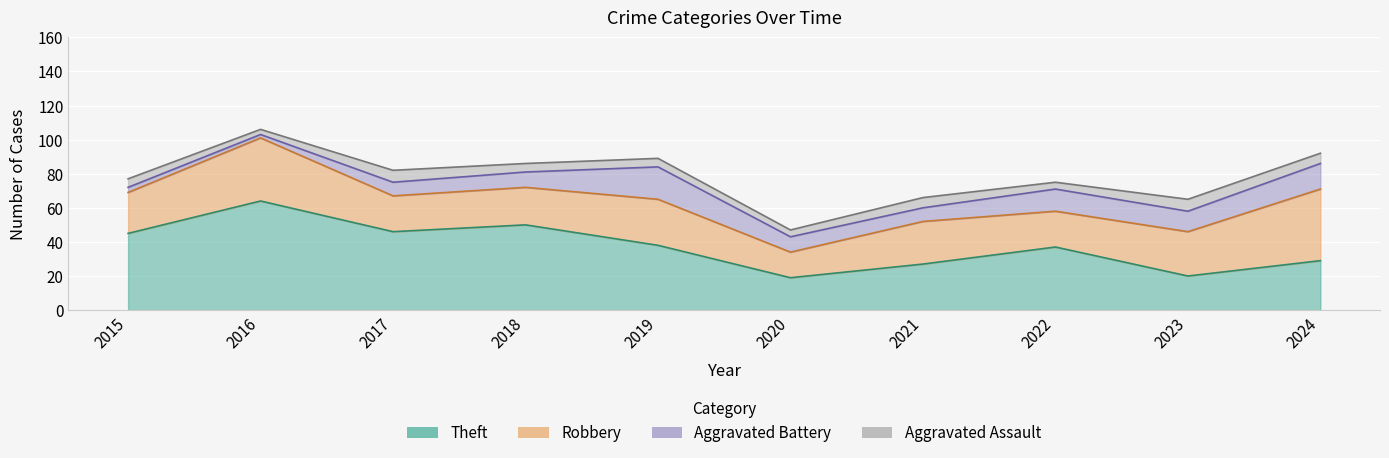

Which series changed the most between 2019 and 2021?

Theft